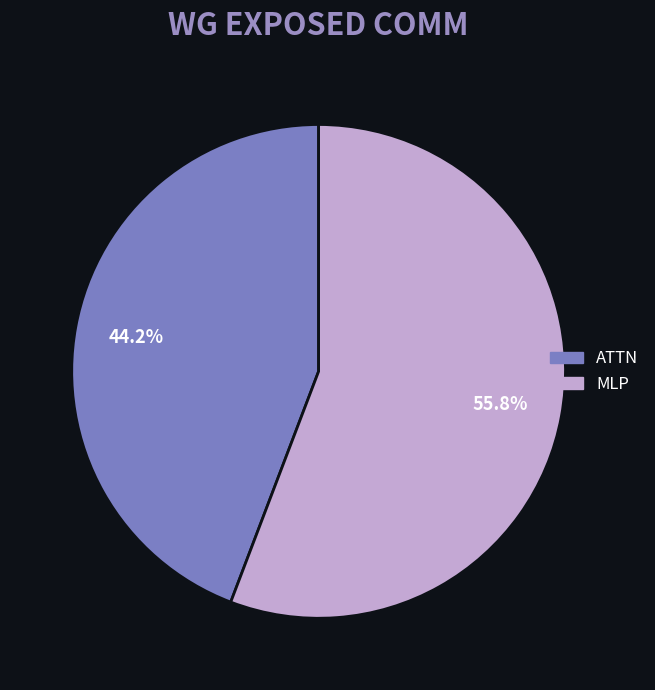

How many slices are in this pie chart?

2